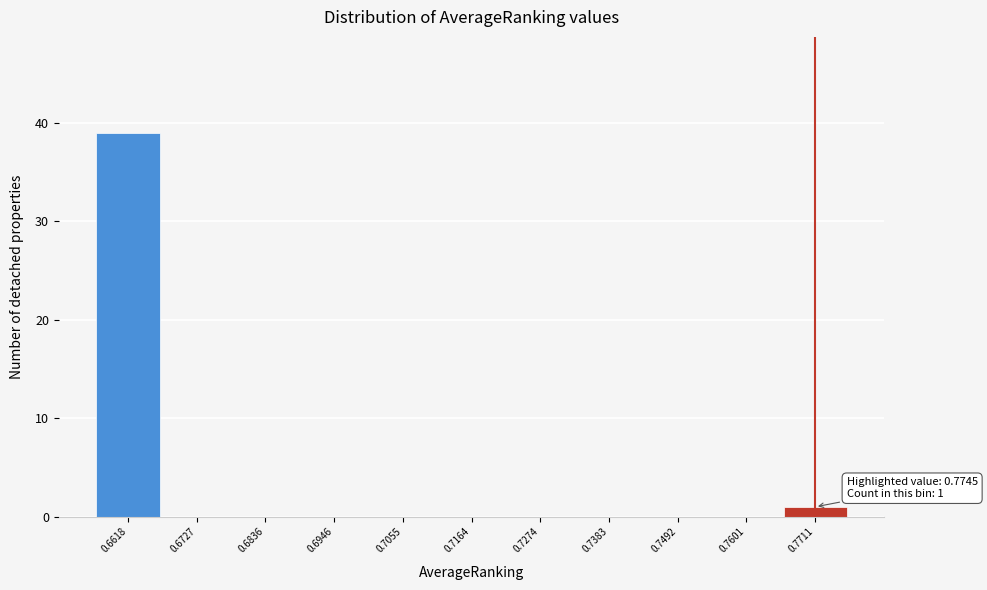

Over which range of the x-axis is the bar tallest?

0.656 to 0.668